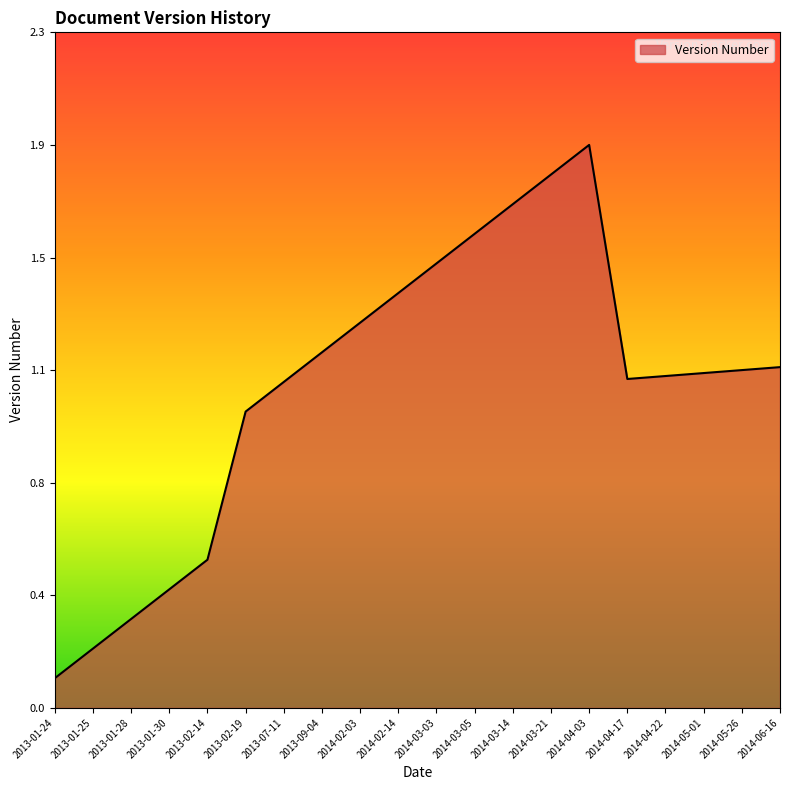

At which category does the chart reach its peak across all series?

2014-04-03